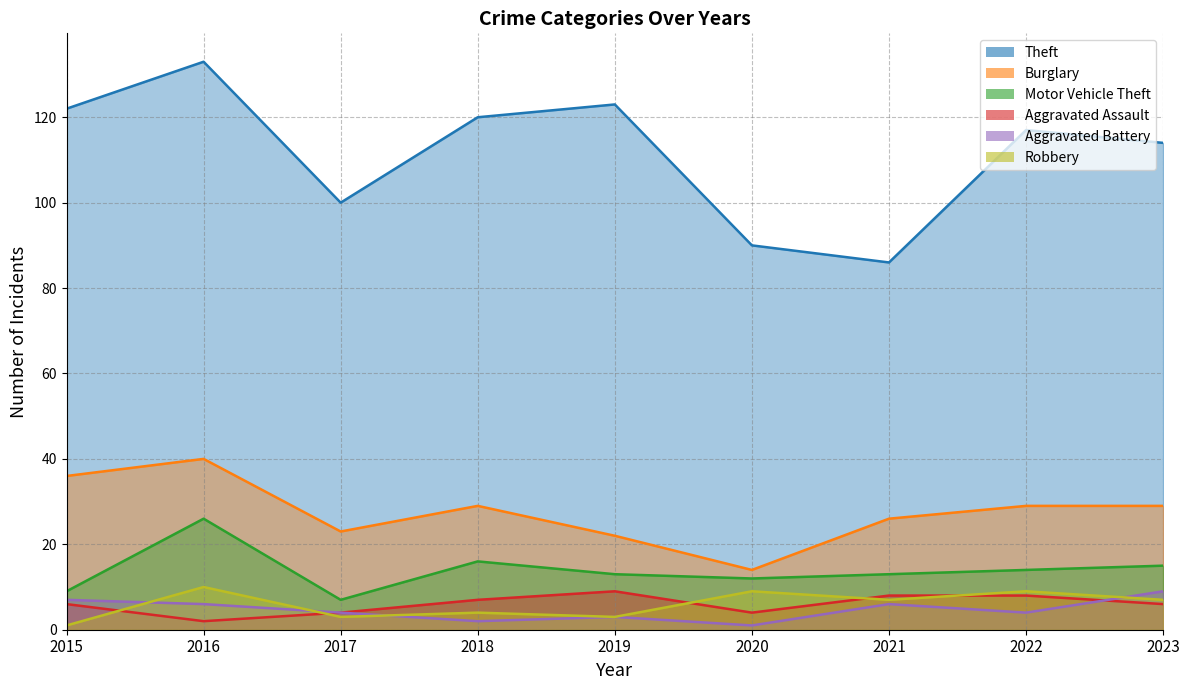

Which category has the lowest value across all series?

2020